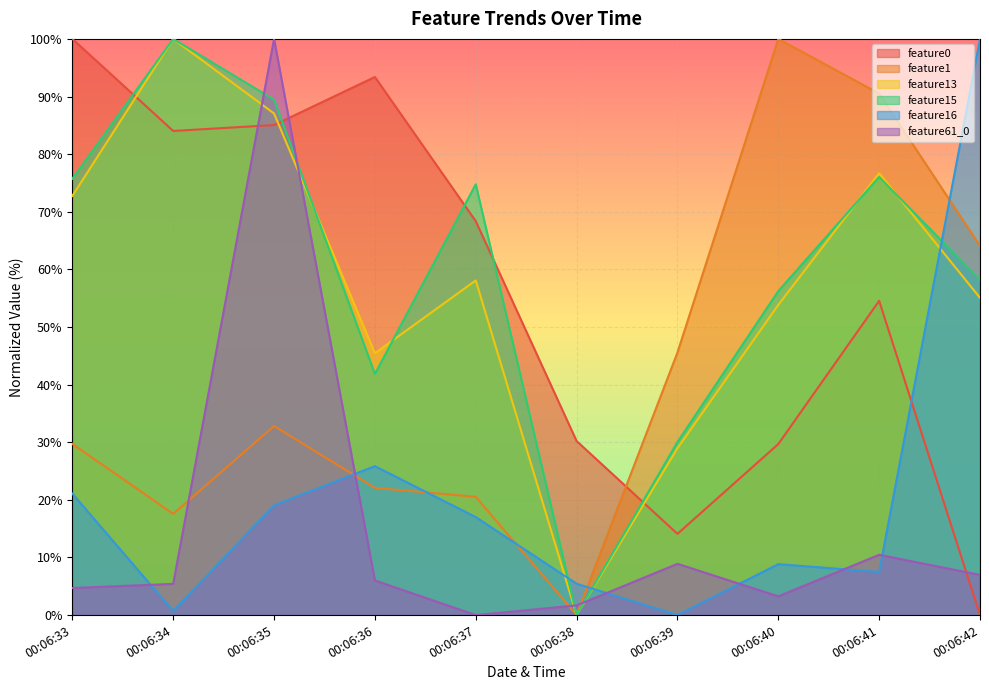

Which category has the highest value across all series?

00:06:33